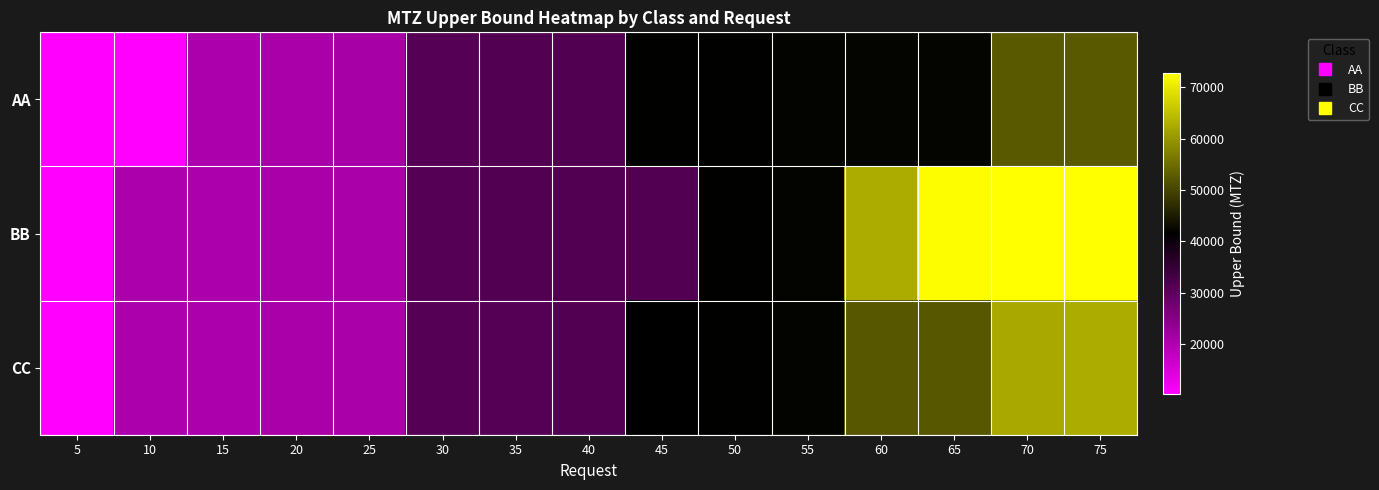

Count the number of categories in the chart.

15